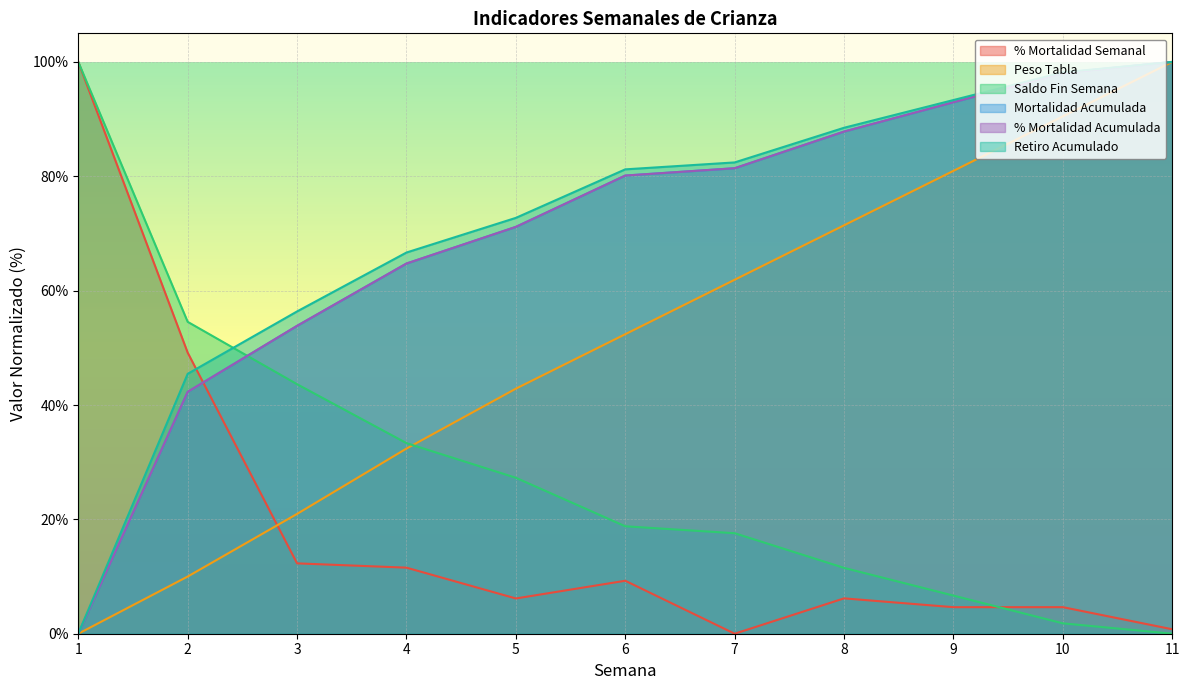

True or false: Peso Tabla and % Mortalidad Acumulada cross at least once.

False